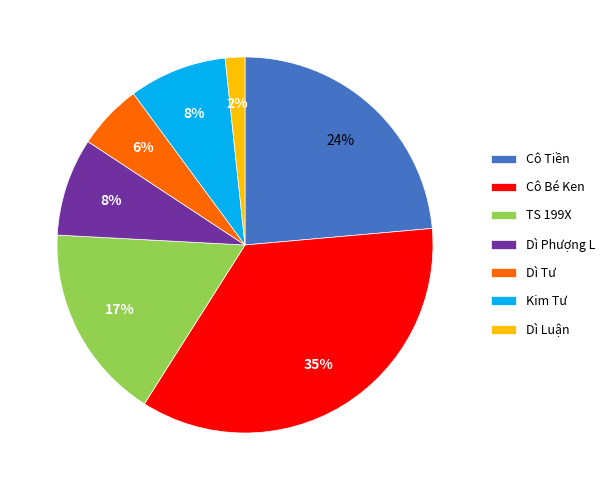

How many slices are in this pie chart?

7